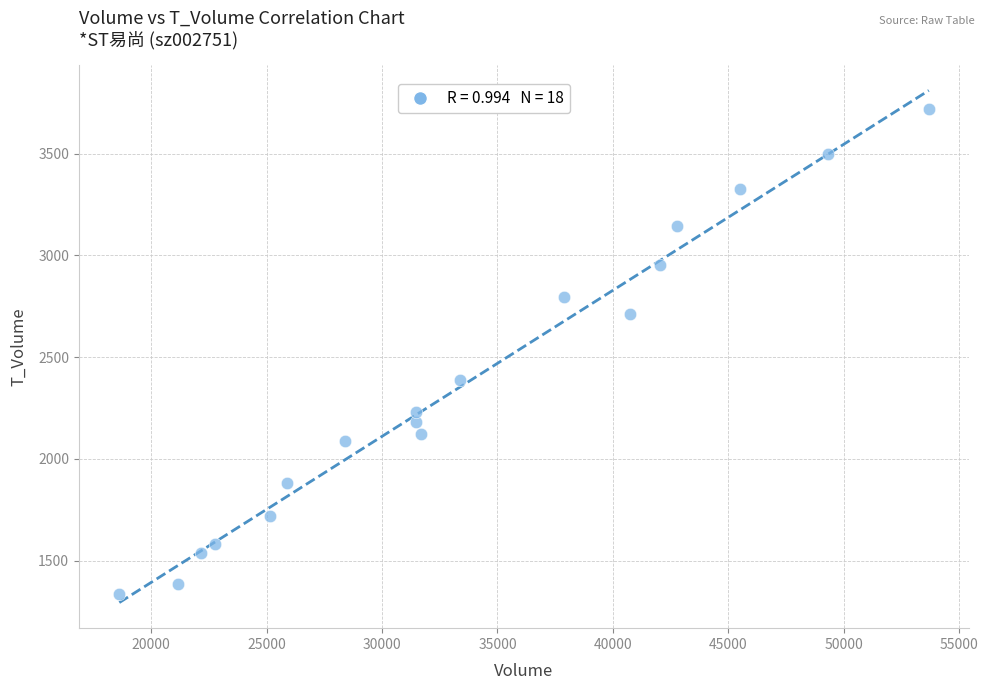

What Y value in the scatter plot is closest to 2527?

2389